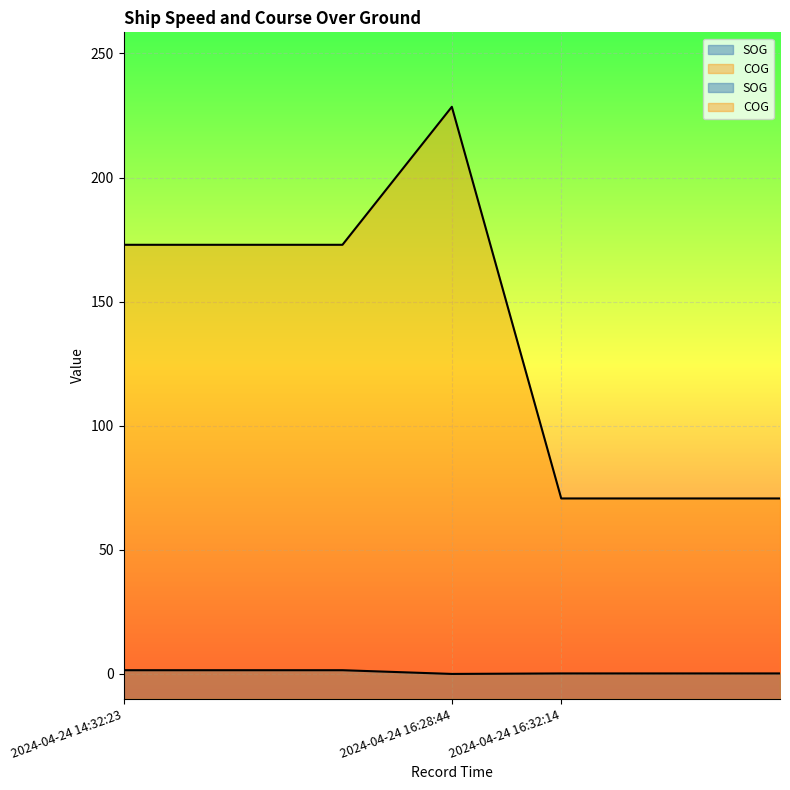

Where is the first local maximum for COG?

2024-04-24 16:28:44